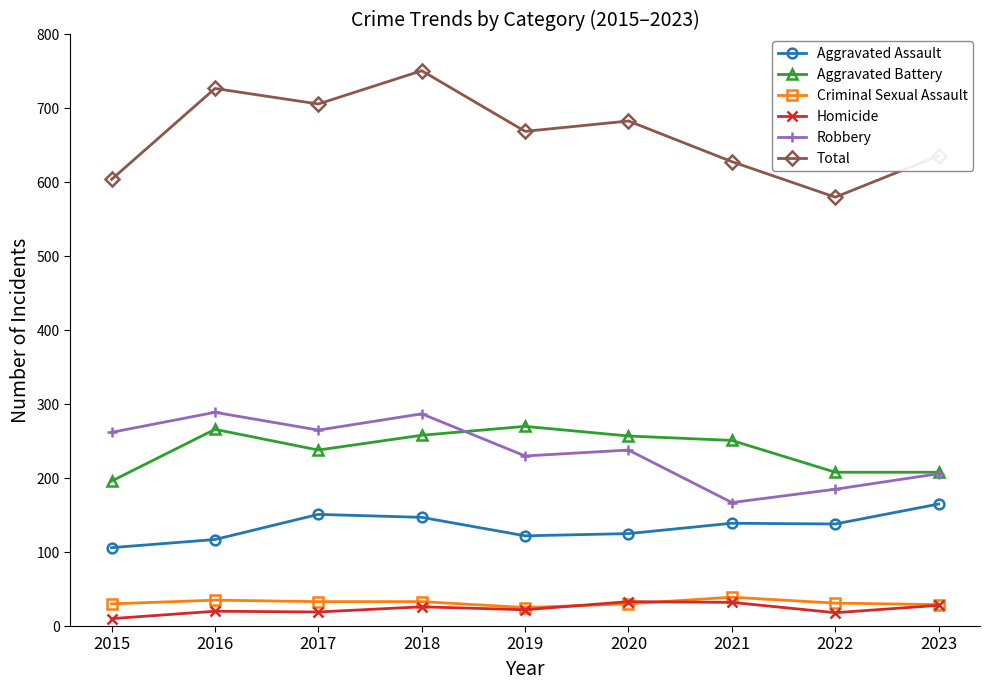

At which category does Aggravated Battery reach its first local valley?

2017